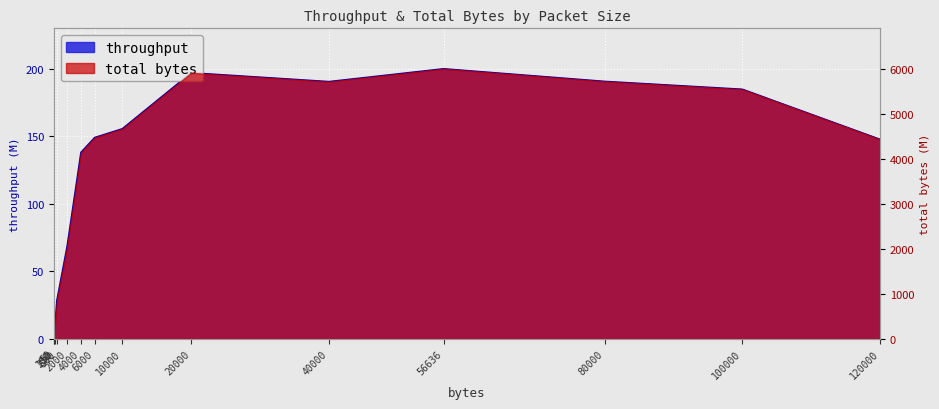

Where is the first local minimum?

40000